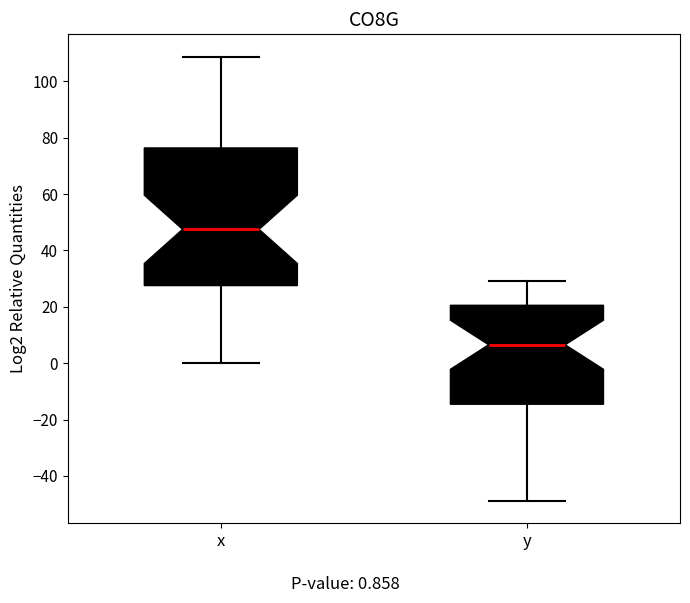

Where is the upper edge of the box for x on the y-axis? The values are not printed on the chart, so give them approximately, as read against the axis.

76